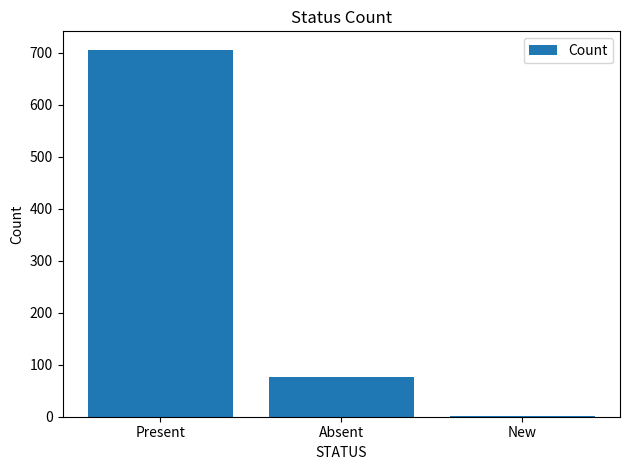

True or false: the data shows 105 at Absent.

False